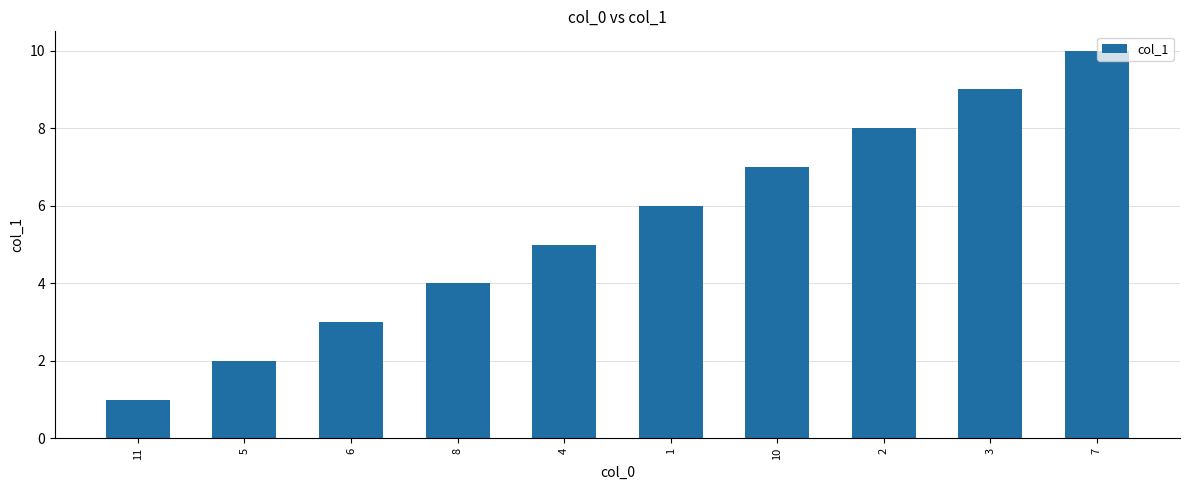

At which label is the value closest to 5?

4